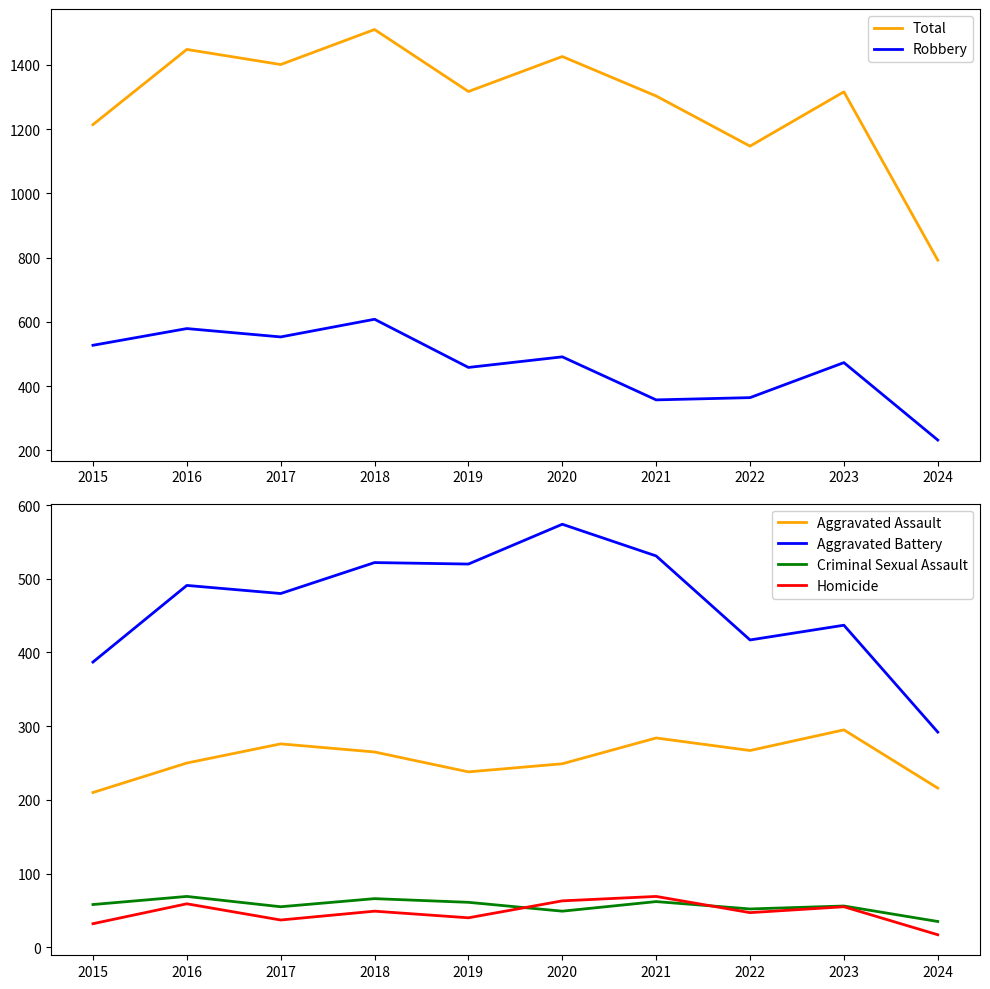

At which label does Total first exceed 1317?

2016